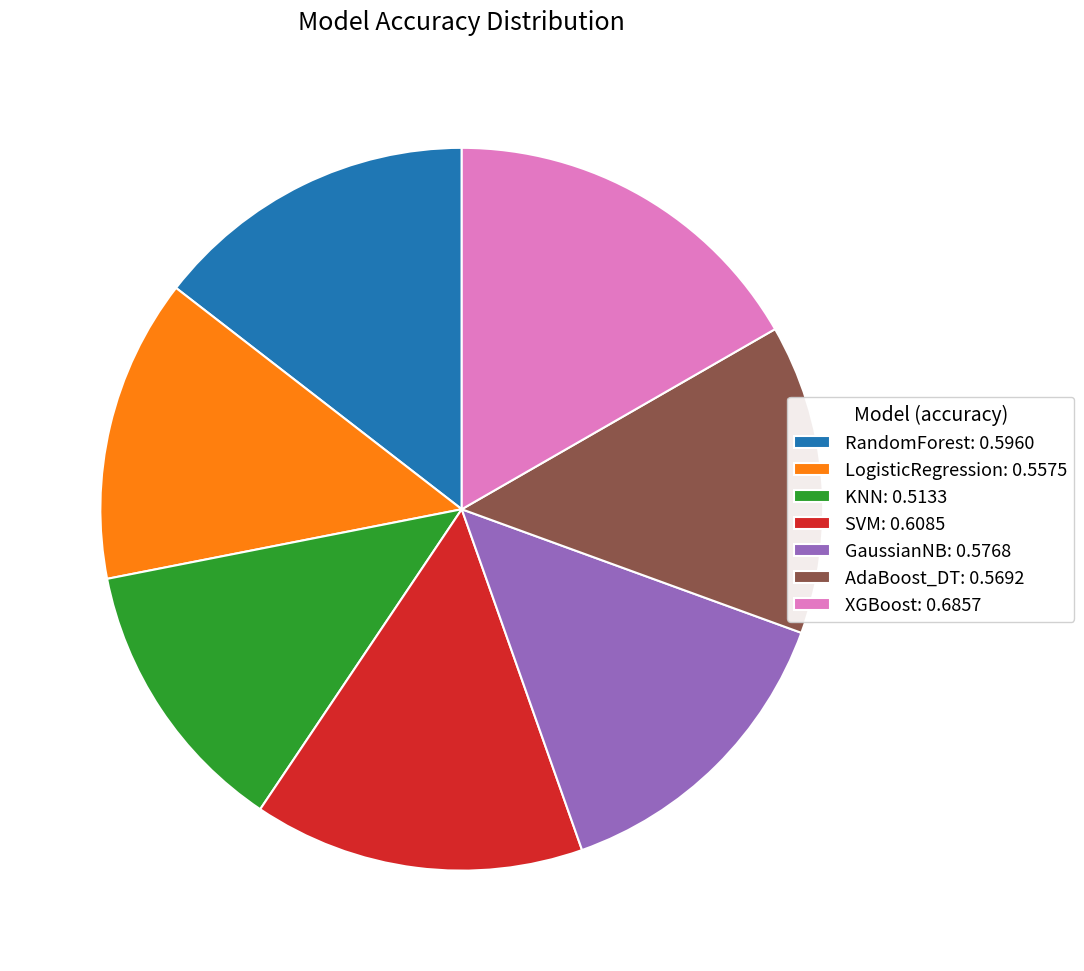

How many segments does this pie chart have?

7